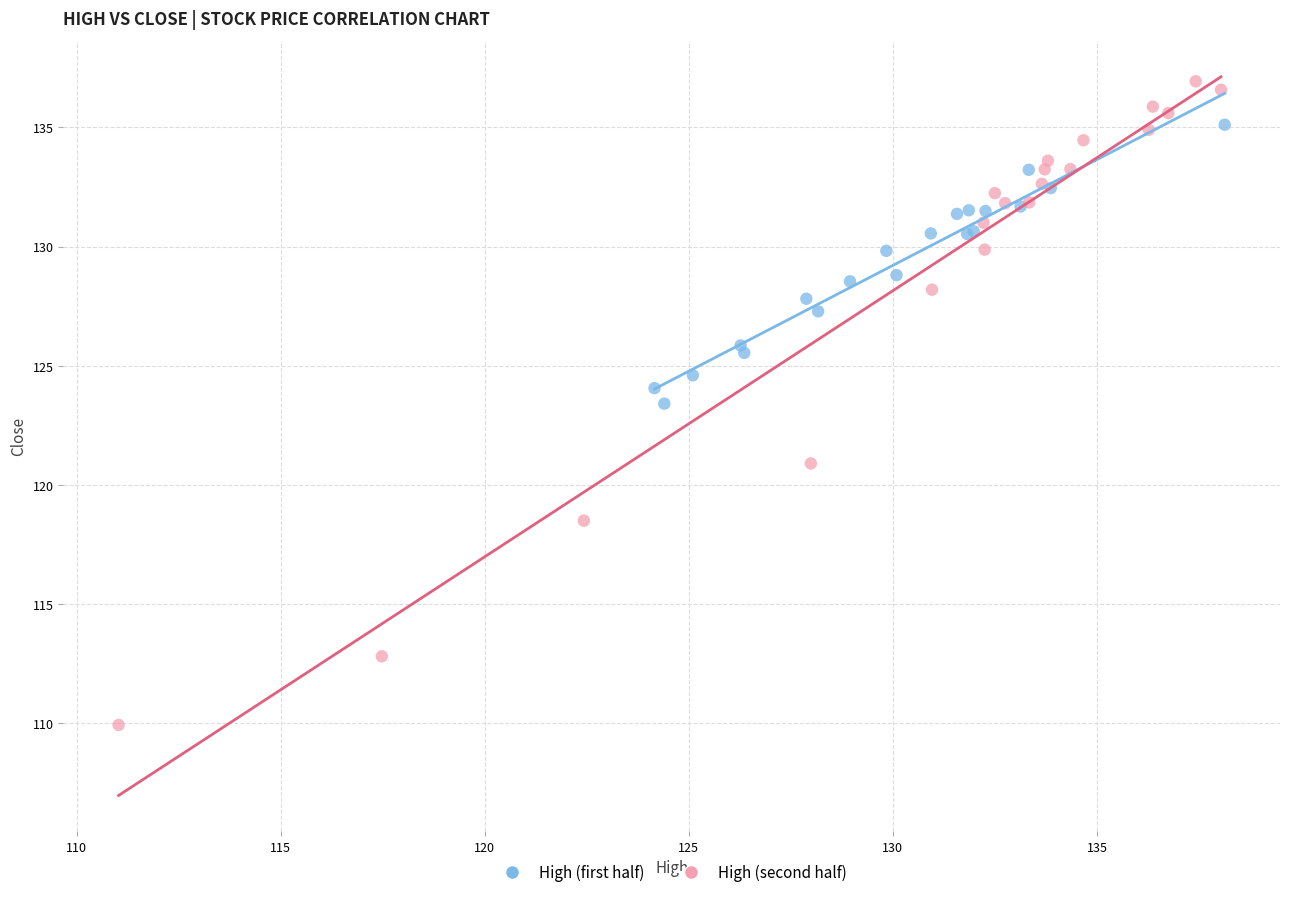

Which series reaches the maximum Y coordinate?

High (second half)